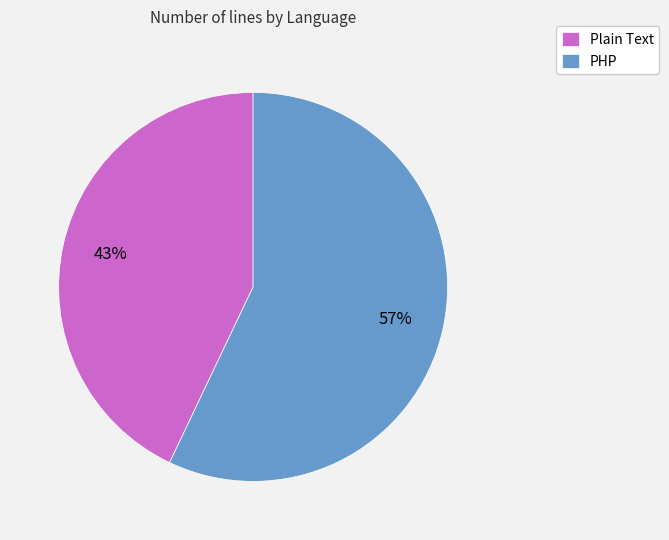

Does Plain Text represent more than half of the total?

No